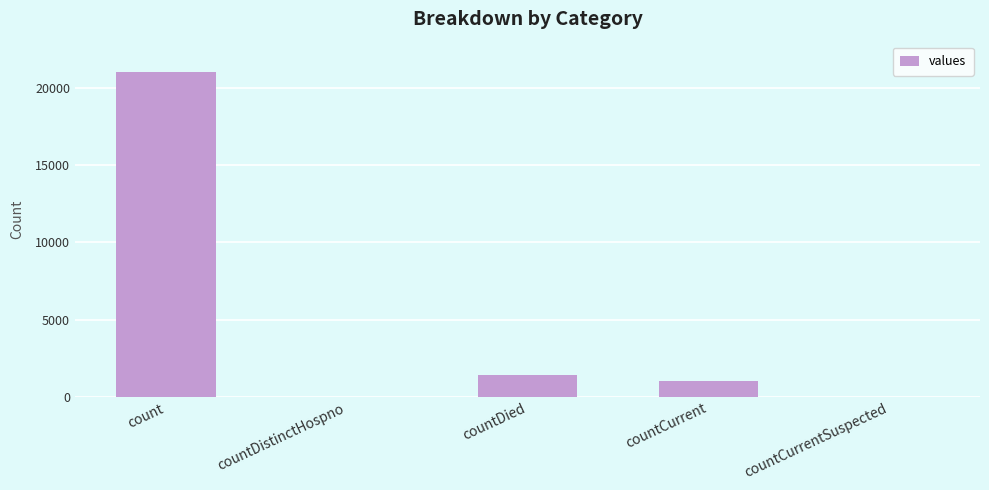

Reading left to right, extract all data points from this chart.

count=21050	countDistinctHospno=0	countDied=1405	countCurrent=1006	countCurrentSuspected=0